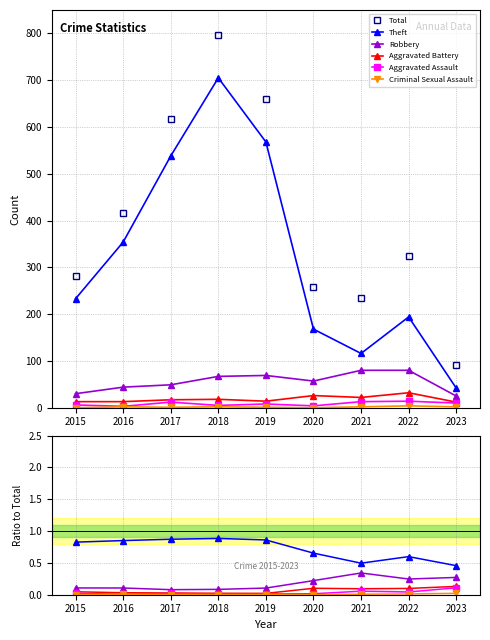

Does the chart display data point markers on the line(s)?

Yes